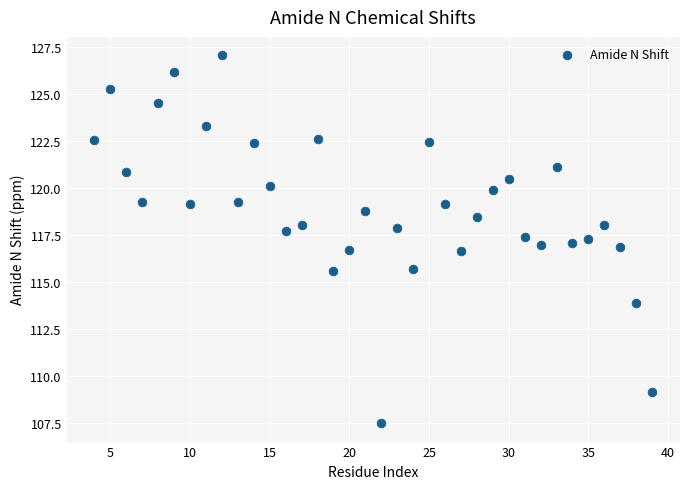

What is the range of X values (max minus min)?

35.0